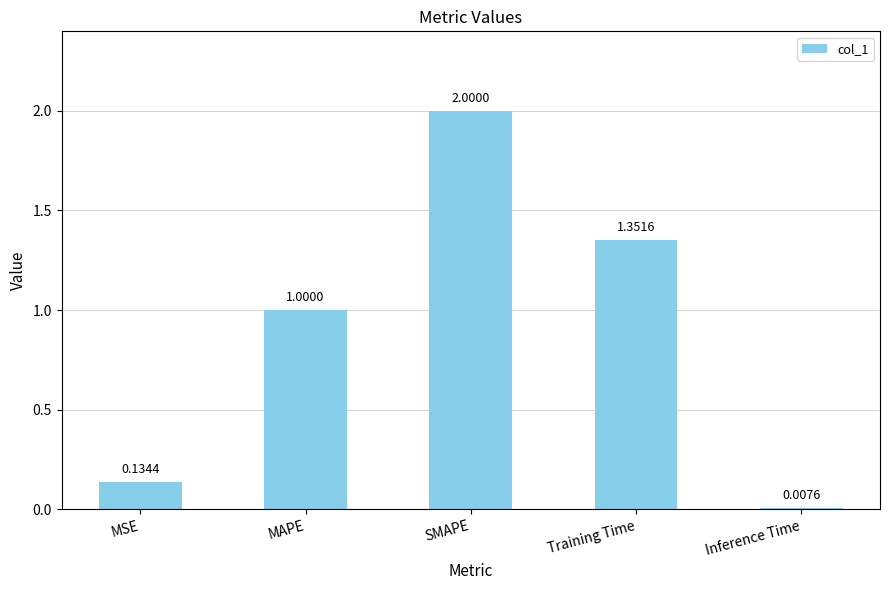

What value does the data have at SMAPE?

2.0